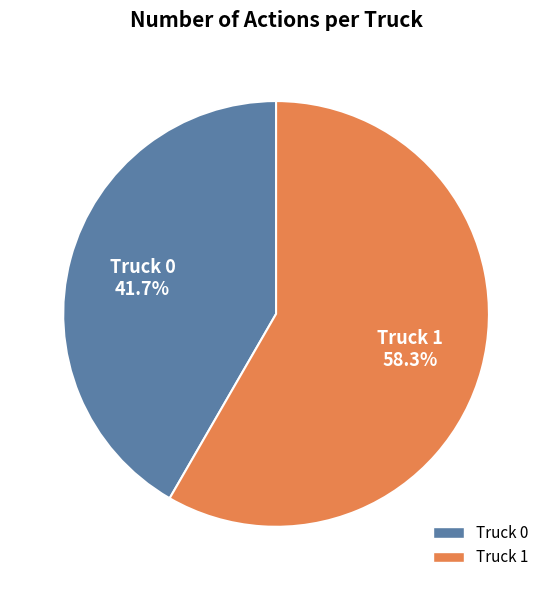

What percentage is NOT represented by Truck 0?

58.3%